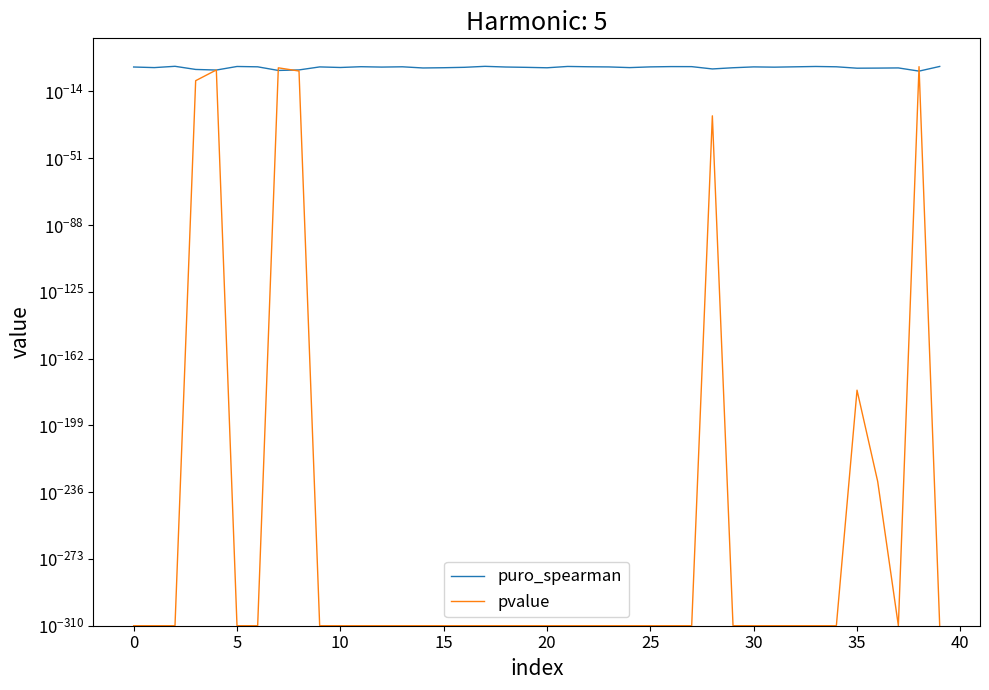

At which label does pvalue reach its peak?

38